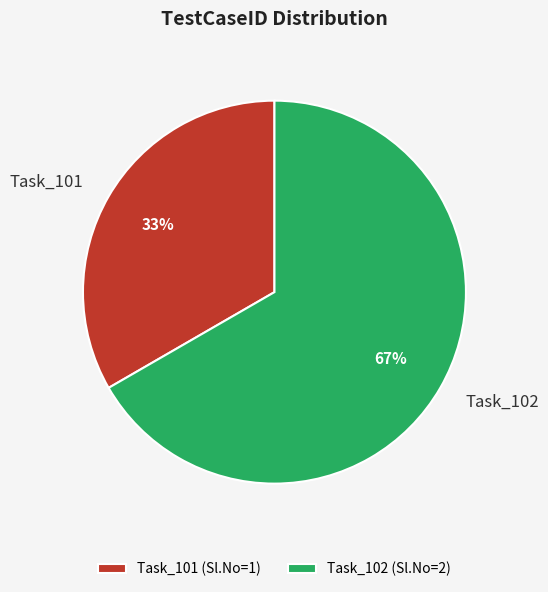

How many segments does this pie chart have?

2